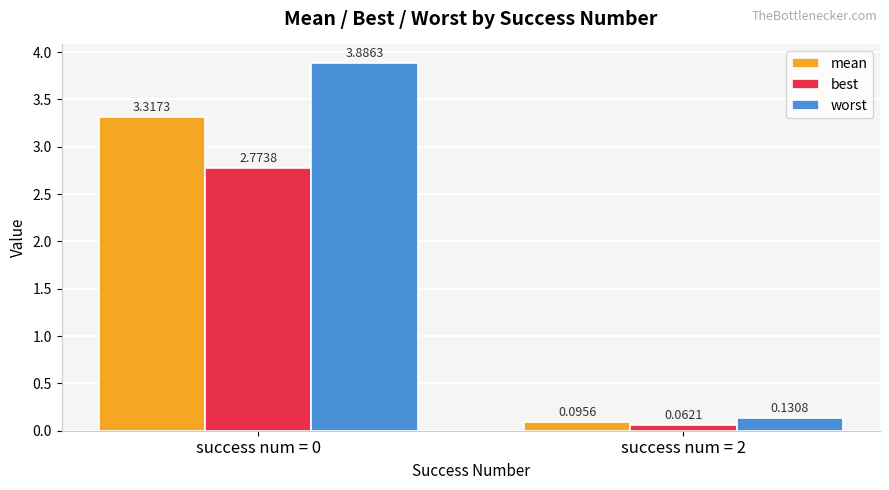

What is the difference between the highest and lowest values at success num = 0?

1.1